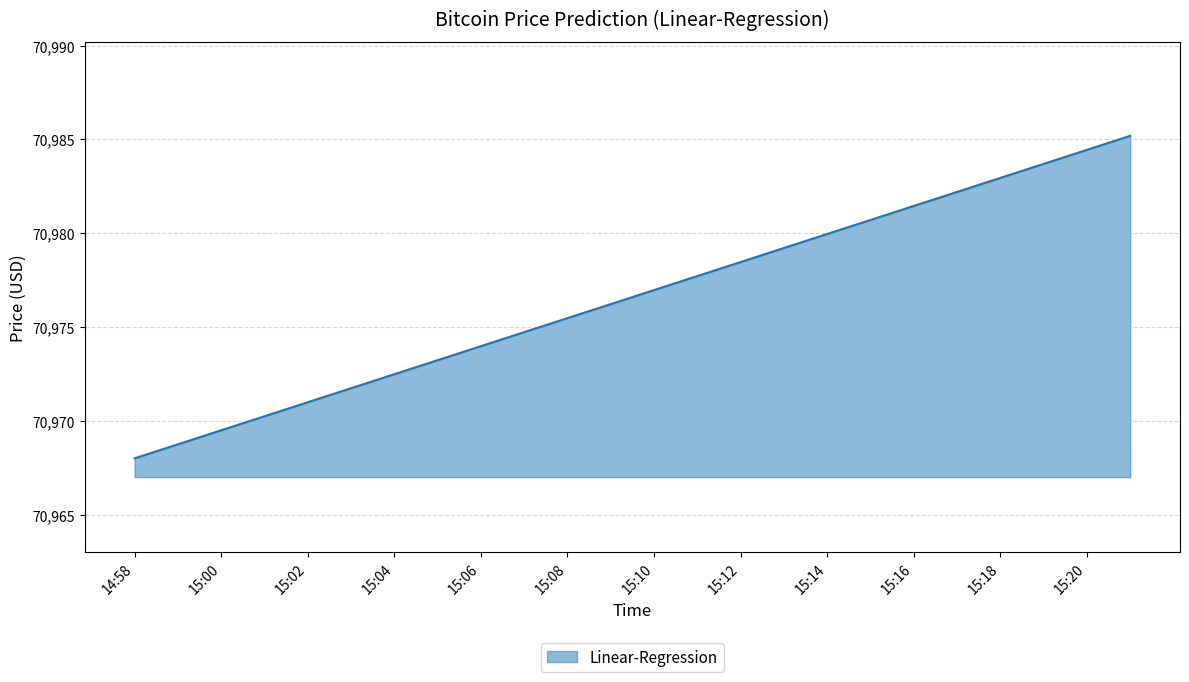

What is the minimum value shown in the chart?

70968.0